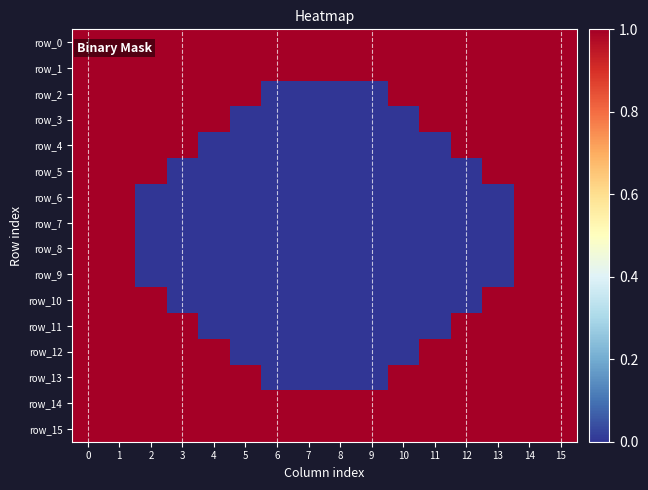

How many data points in row_13 are less than 1?

4